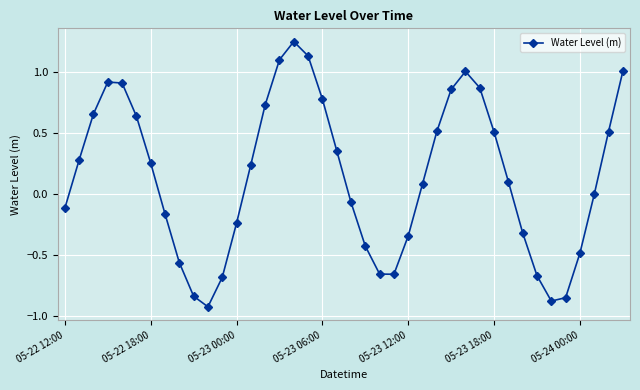

How many data points does each series have?

40